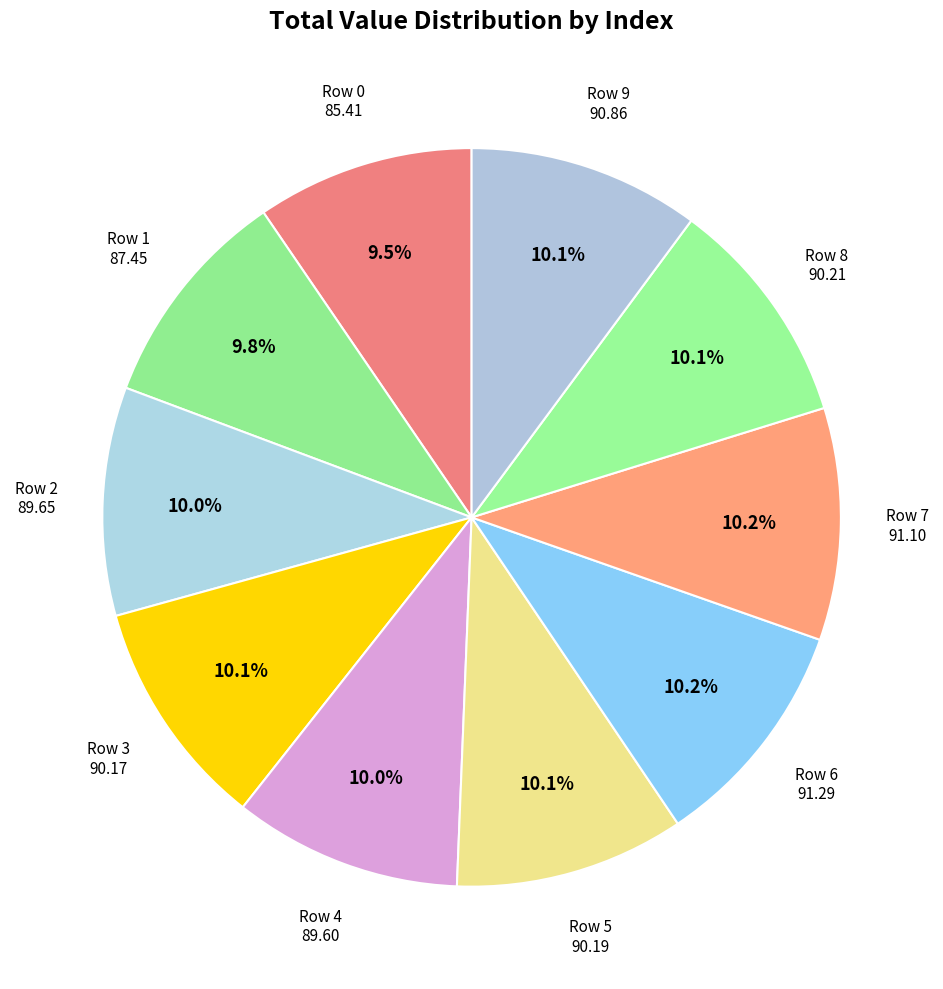

What percentage is NOT represented by Row 0?

90.5%